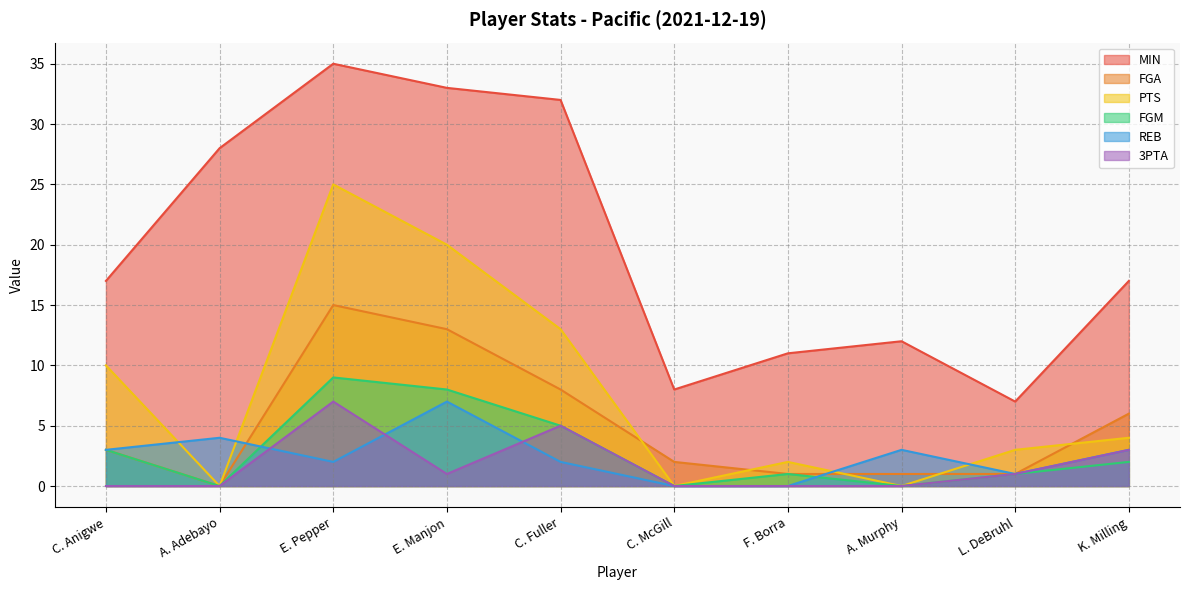

What is the label of the 10th point from the right?

C. Anigwe